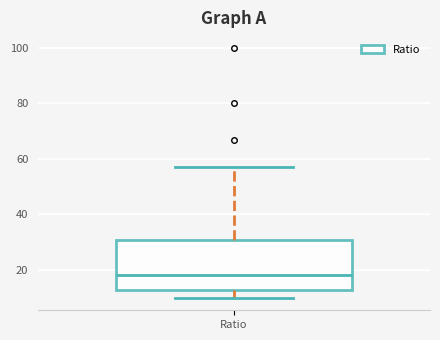

Where is the lower edge of the box for Ratio on the y-axis? The values are not printed on the chart, so give them approximately, as read against the axis.

12